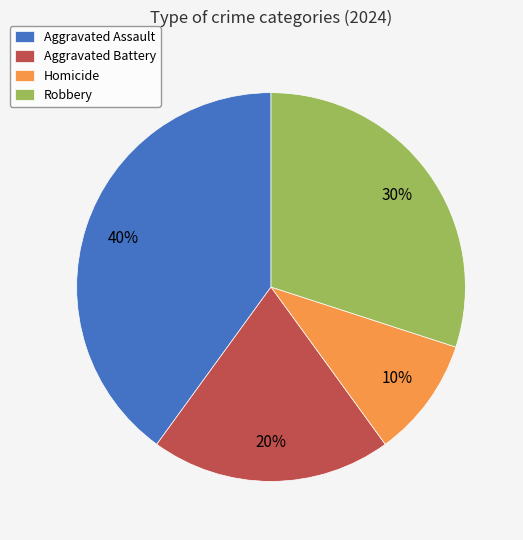

The Homicide slice represents 10% of the pie. True or false?

True